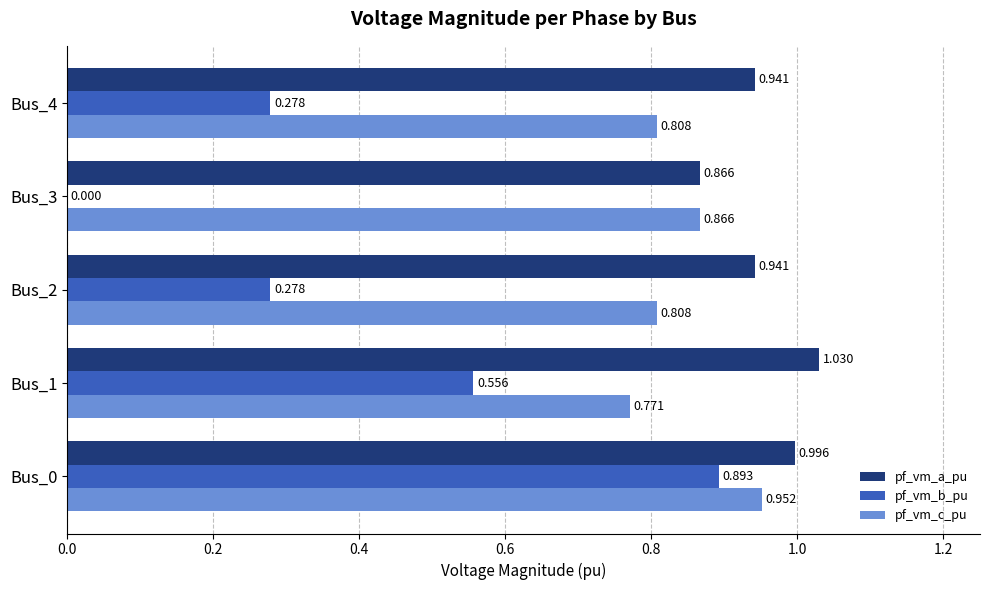

Is the value of pf_vm_c_pu at Bus_0 greater than the value of pf_vm_b_pu at Bus_2?

Yes